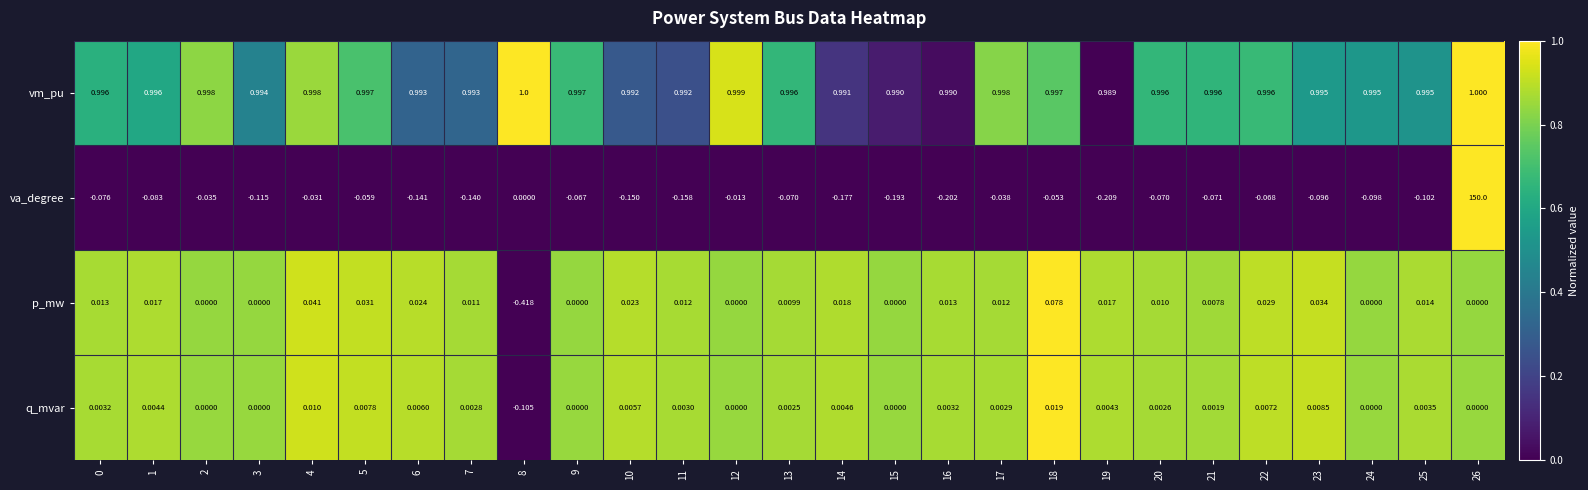

Between 2 and 18, which series saw the biggest shift?

p_mw